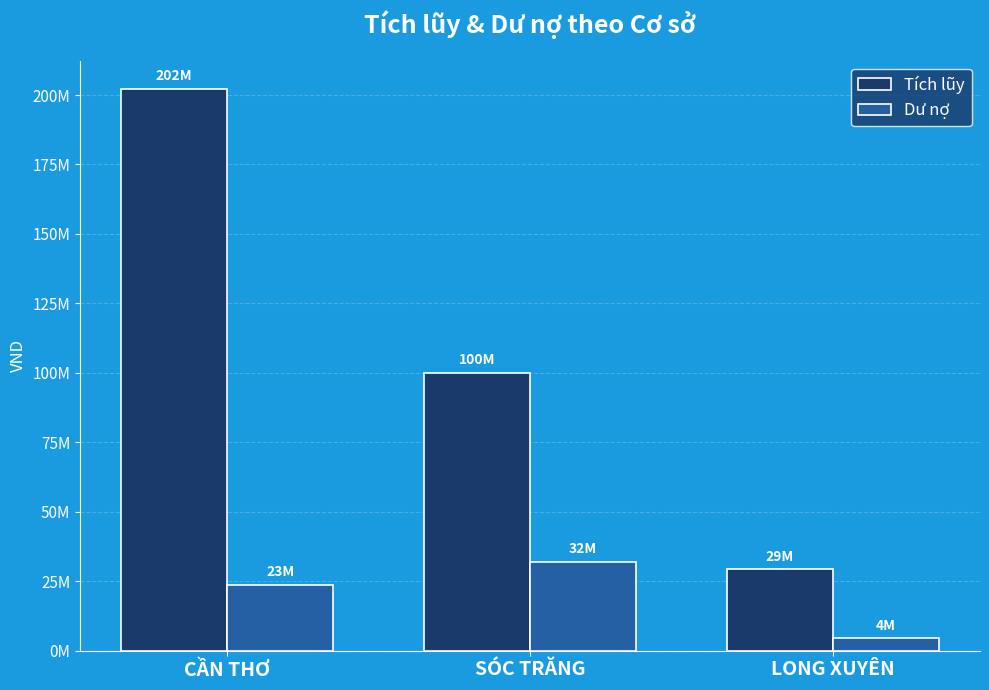

What is the label of the 2nd bar from the left?

SÓC TRĂNG